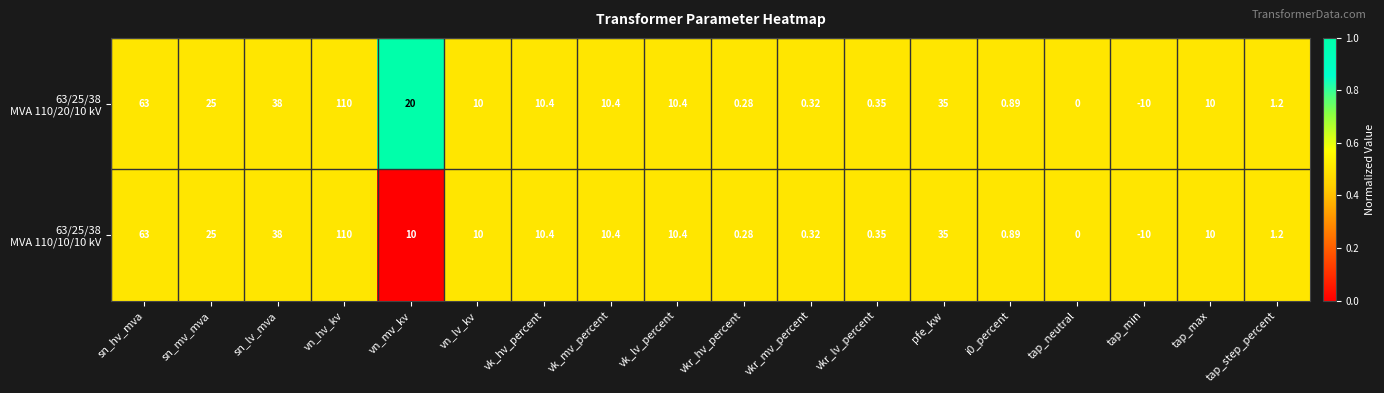

At which category is the sum across all series the highest?

vn_hv_kv